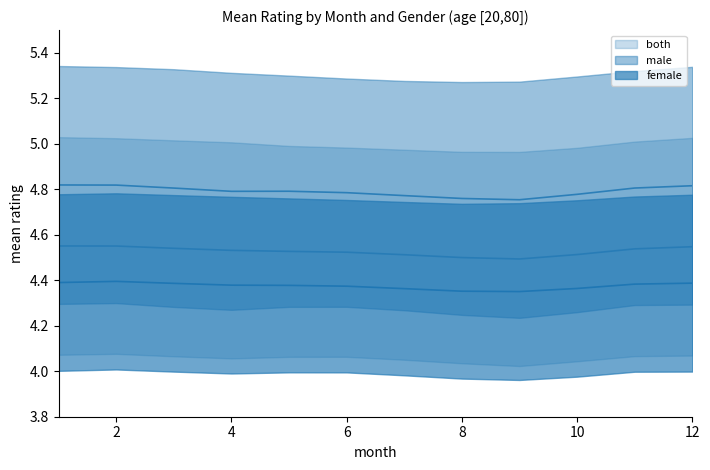

Reading right to left, extract all data points from this chart.

male: 12=4.8	11=4.8	10=4.8	9=4.8	8=4.8	7=4.8	6=4.8	5=4.8	4=4.8	3=4.8	2=4.8	1=4.8
female: 12=4.4	11=4.4	10=4.4	9=4.4	8=4.4	7=4.4	6=4.4	5=4.4	4=4.4	3=4.4	2=4.4	1=4.4
both: 12=4.5	11=4.5	10=4.5	9=4.5	8=4.5	7=4.5	6=4.5	5=4.5	4=4.5	3=4.5	2=4.6	1=4.6